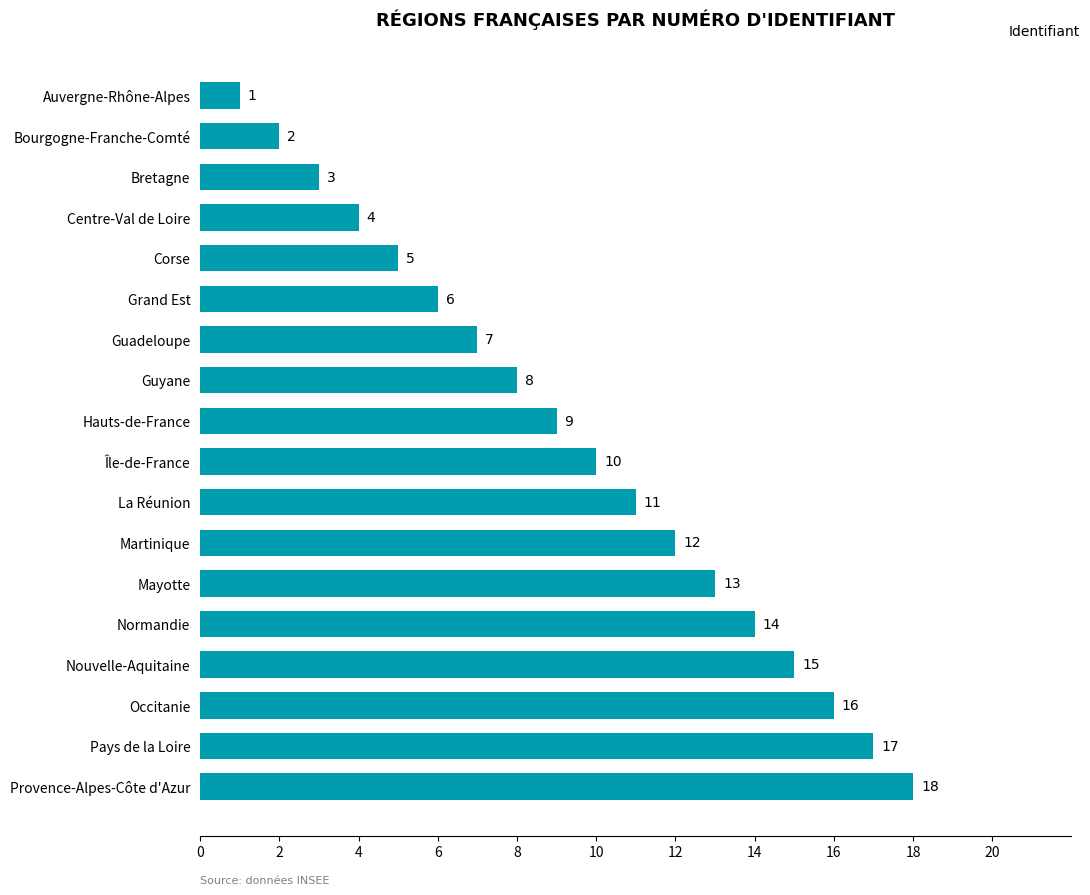

What is the difference between the maximum and minimum values?

17